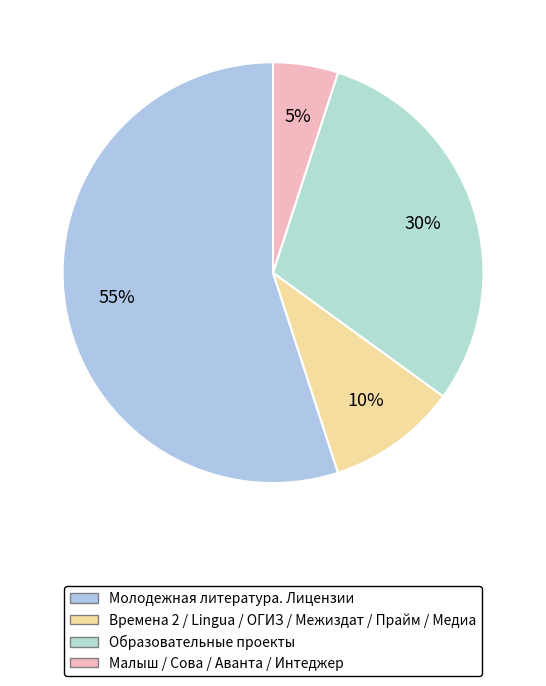

Count the number of slices in the pie.

4